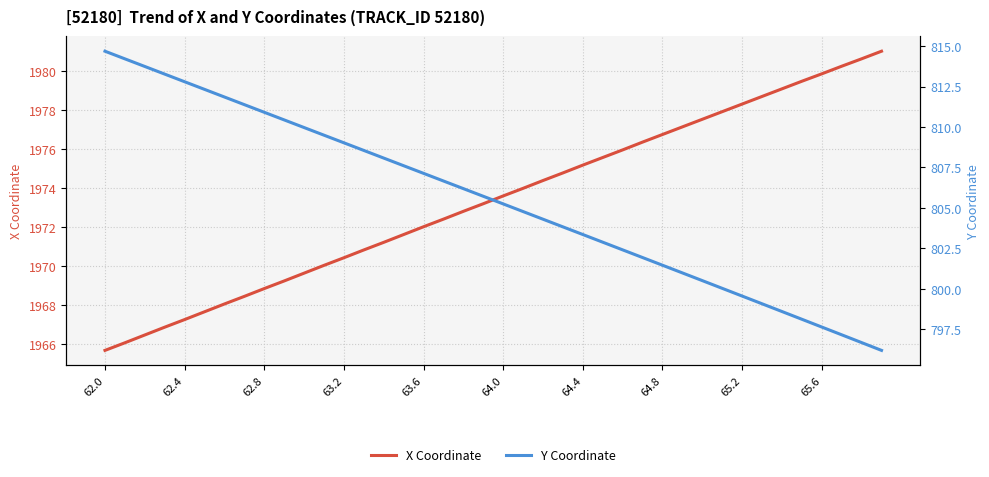

Is it true that X Coordinate equals 796.2 at 64.4?

False